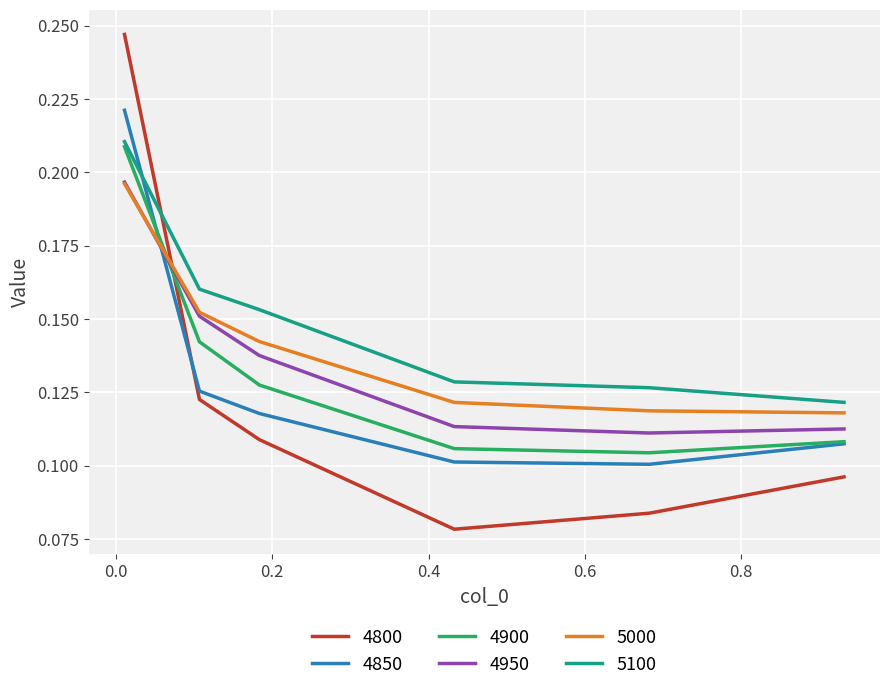

How many intersections are there between 4900 and 4800?

1